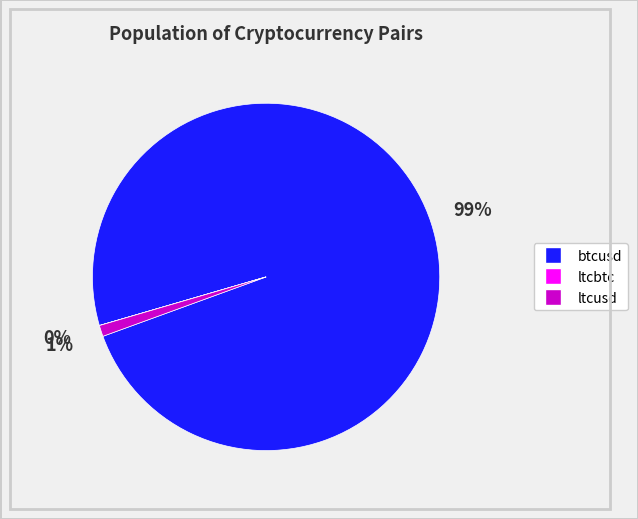

Is it true that ltcusd is 1% of the pie?

True